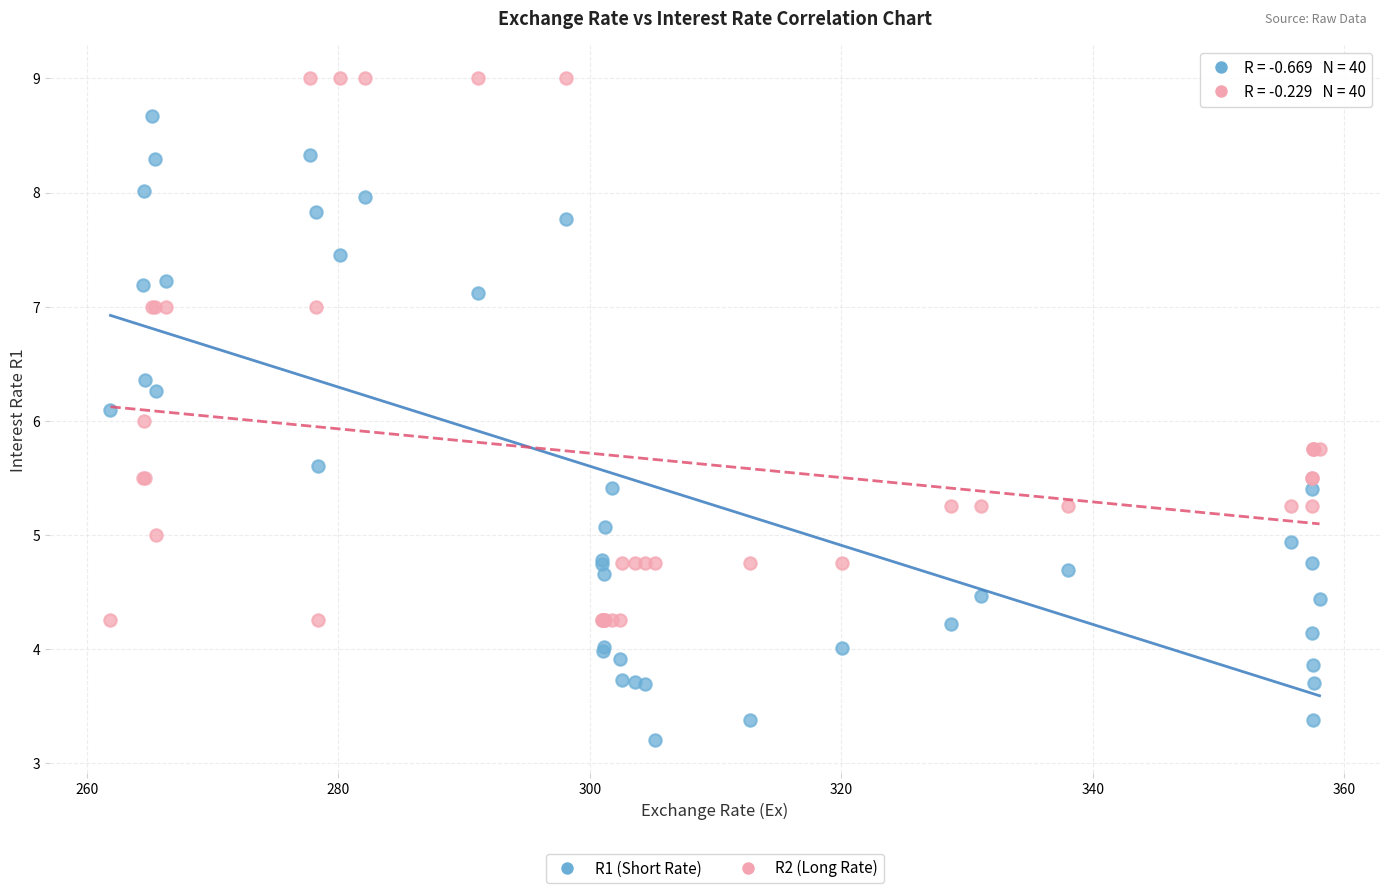

Which series contains the highest Y value?

R2 (Long Rate)